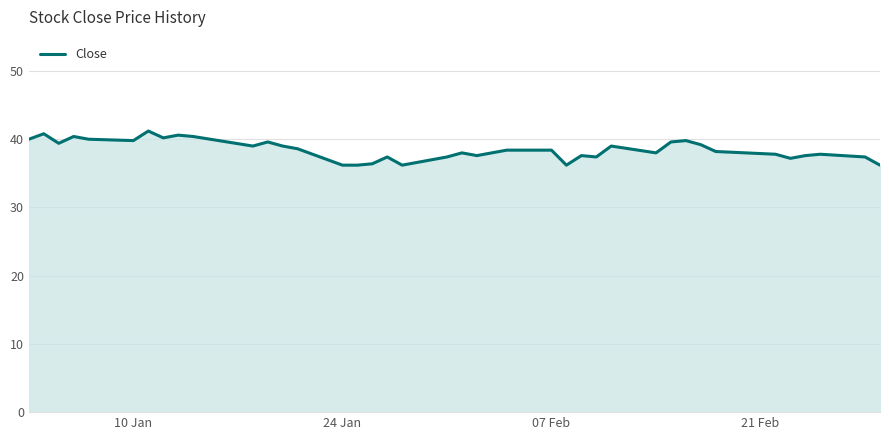

What is the difference between the second highest and second lowest values?

4.6